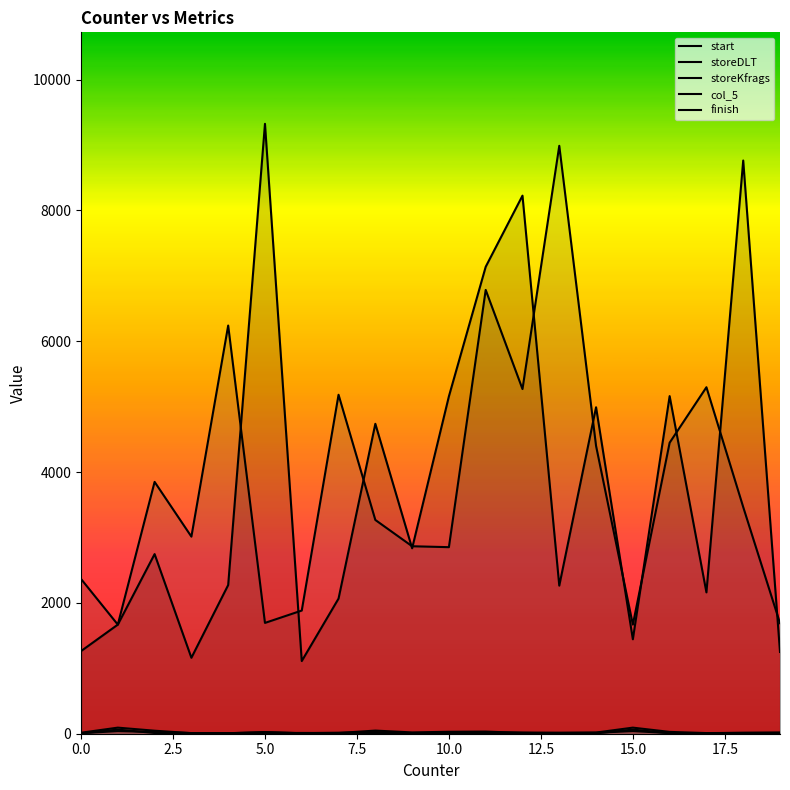

How many lines are shown in the chart?

5